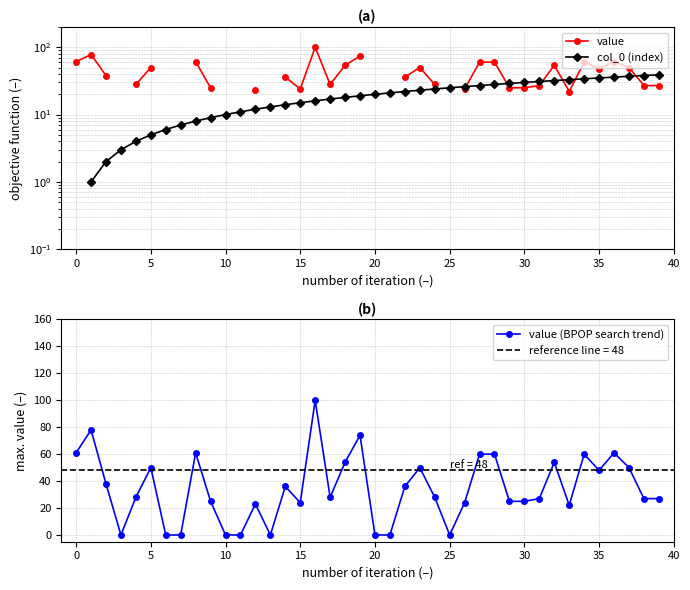

The col_0 (index) series shows 11.1 at 19. True or false?

False